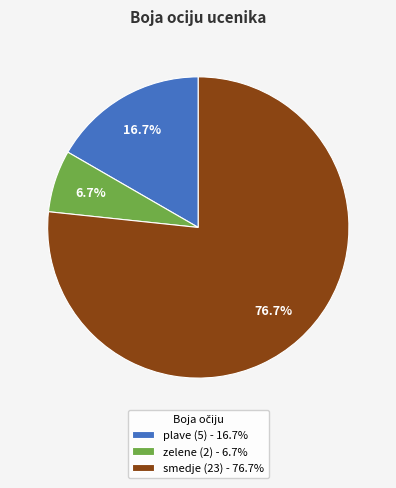

Does zelene account for over 50% of the chart?

No